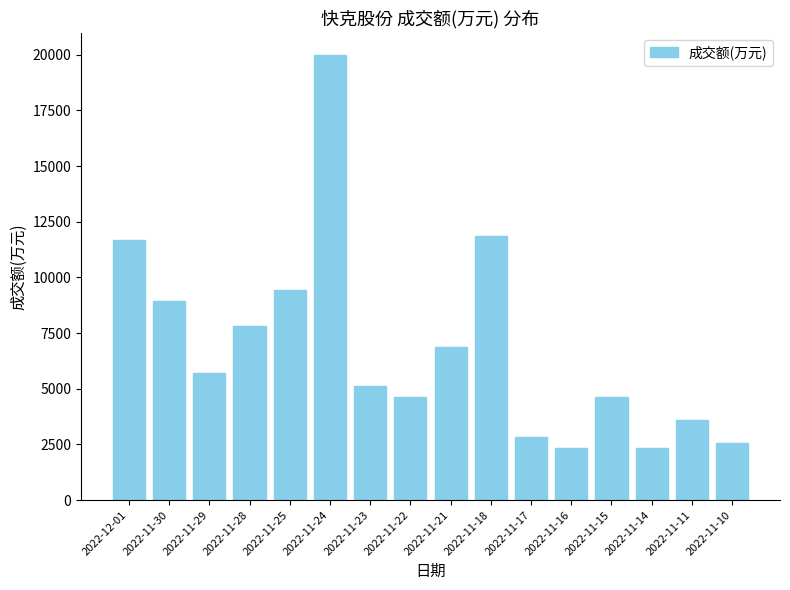

True or false: the data shows 8933 at 2022-11-30.

True